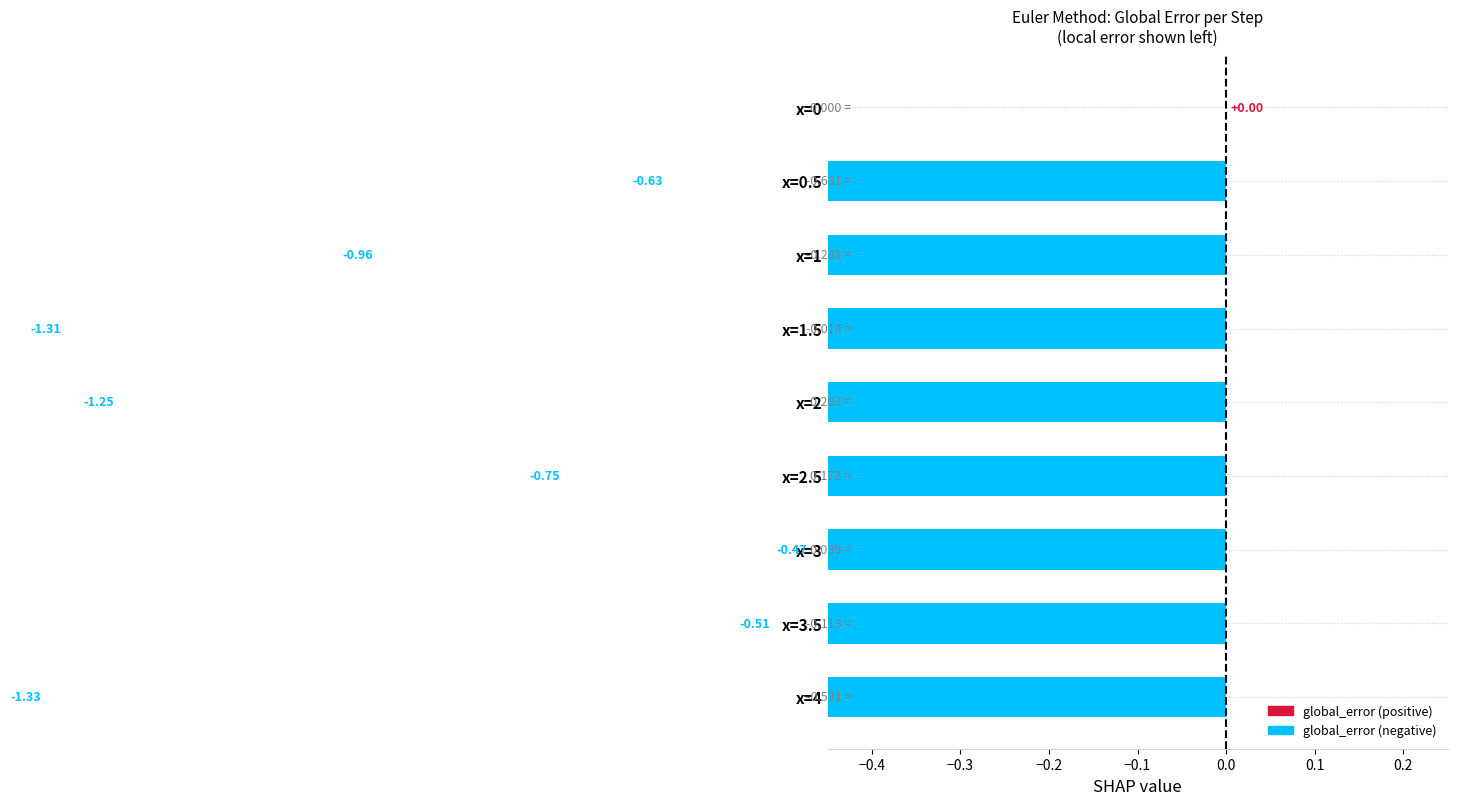

What is the sum of the global_error values at x=3 and x=1.5?

-1.8